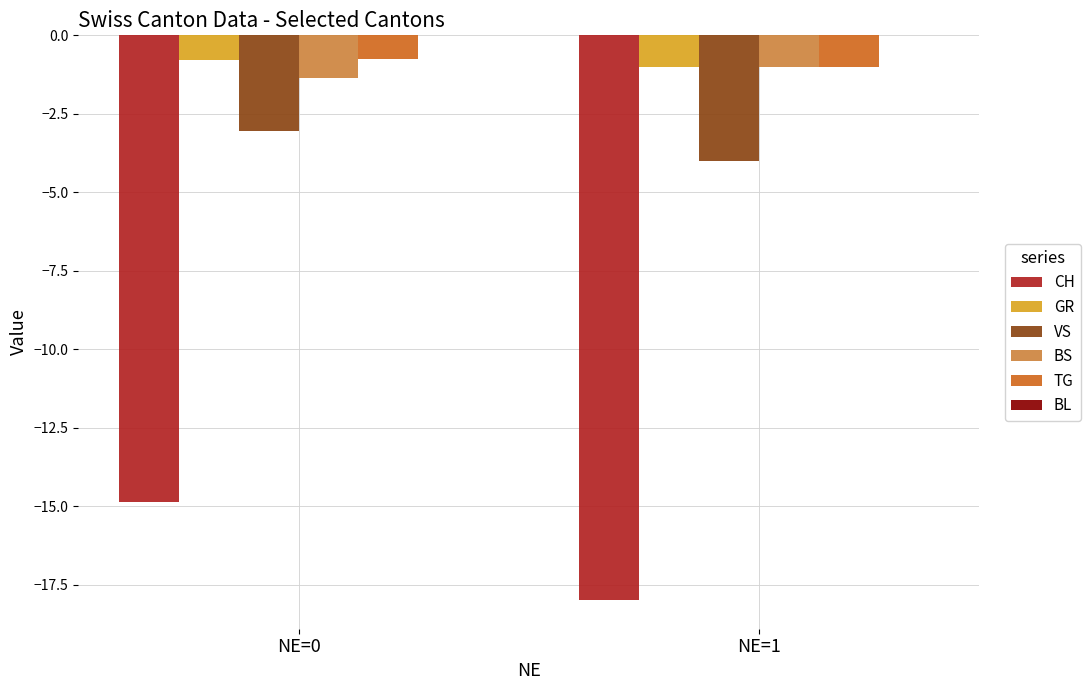

How many CH values are between -18 and -14?

2